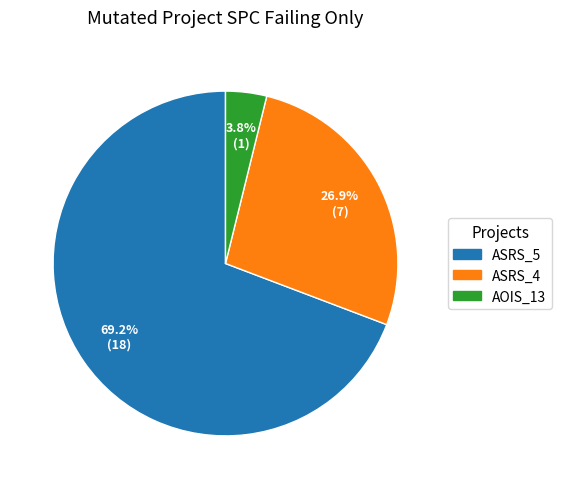

Which slice is the largest?

ASRS_5